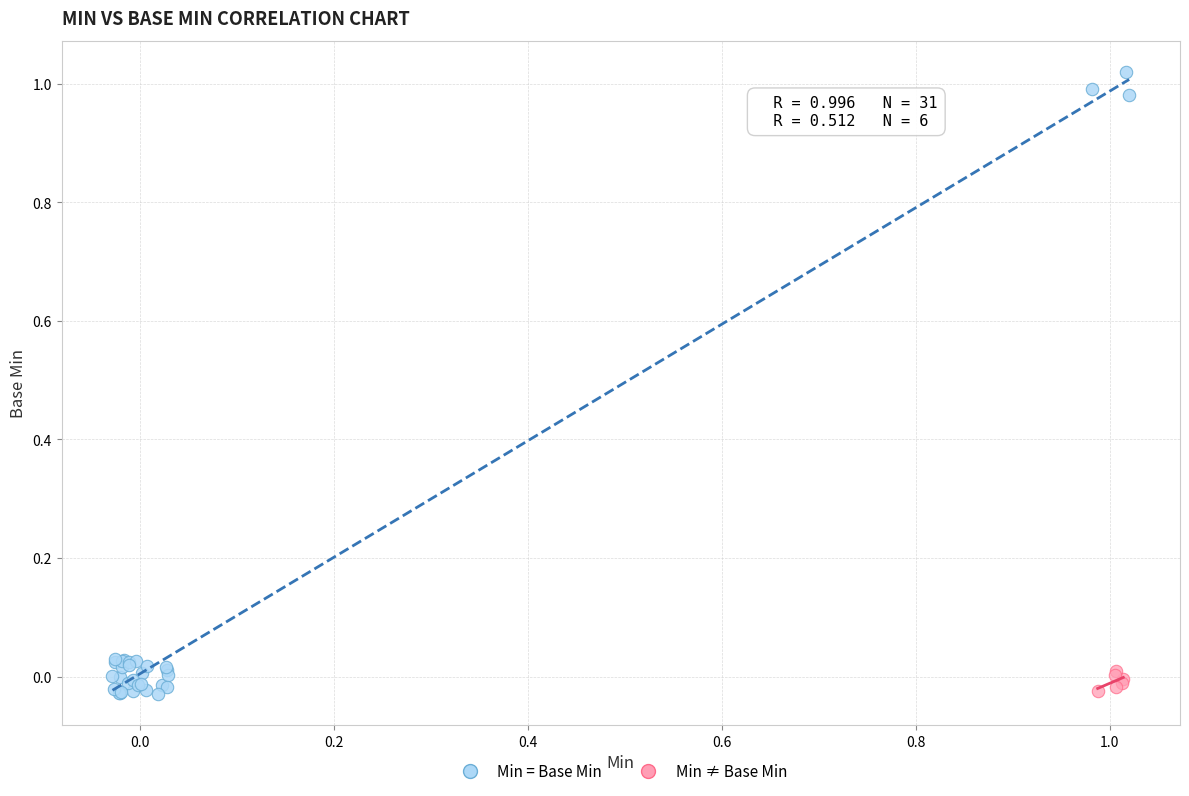

Which series reaches the maximum Y coordinate?

Min = Base Min